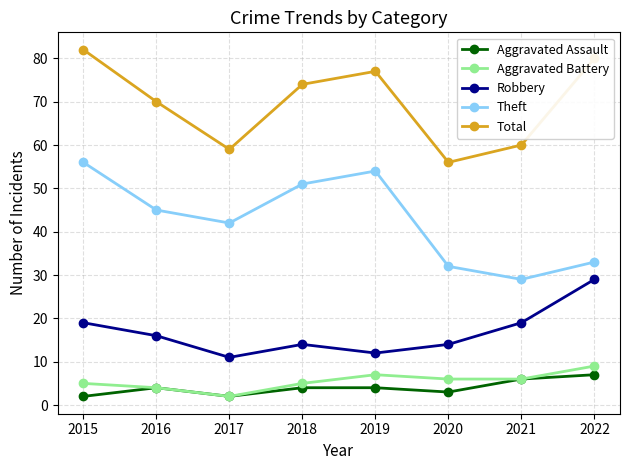

Reading left to right, what are all the values shown in this chart?

Aggravated Assault: 2	4	2	4	4	3	6	7
Aggravated Battery: 5	4	2	5	7	6	6	9
Robbery: 19	16	11	14	12	14	19	29
Theft: 56	45	42	51	54	32	29	33
Total: 82	70	59	74	77	56	60	80